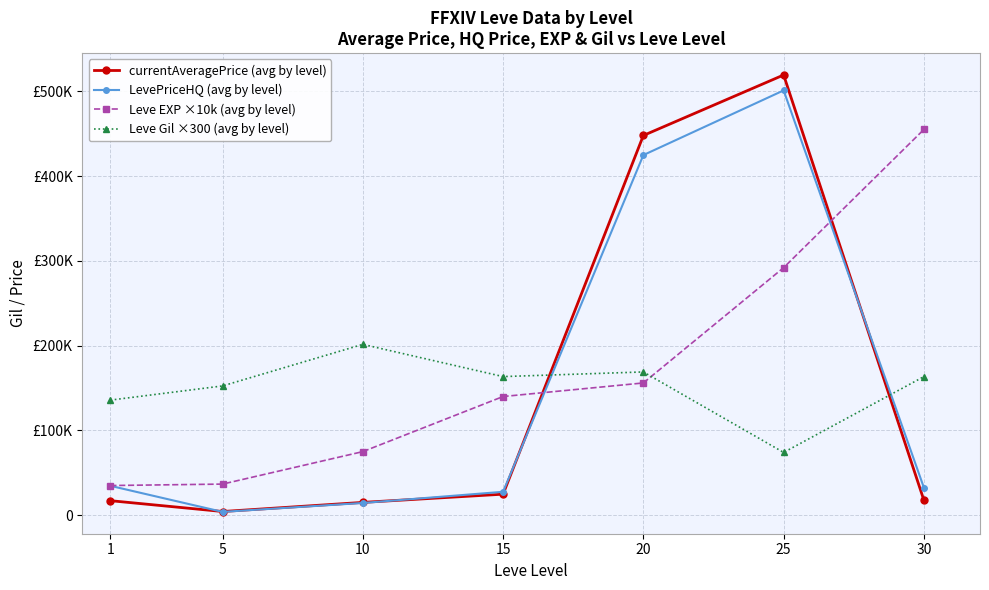

What is the sum of all currentAveragePrice (avg by level) values?

1046289.1